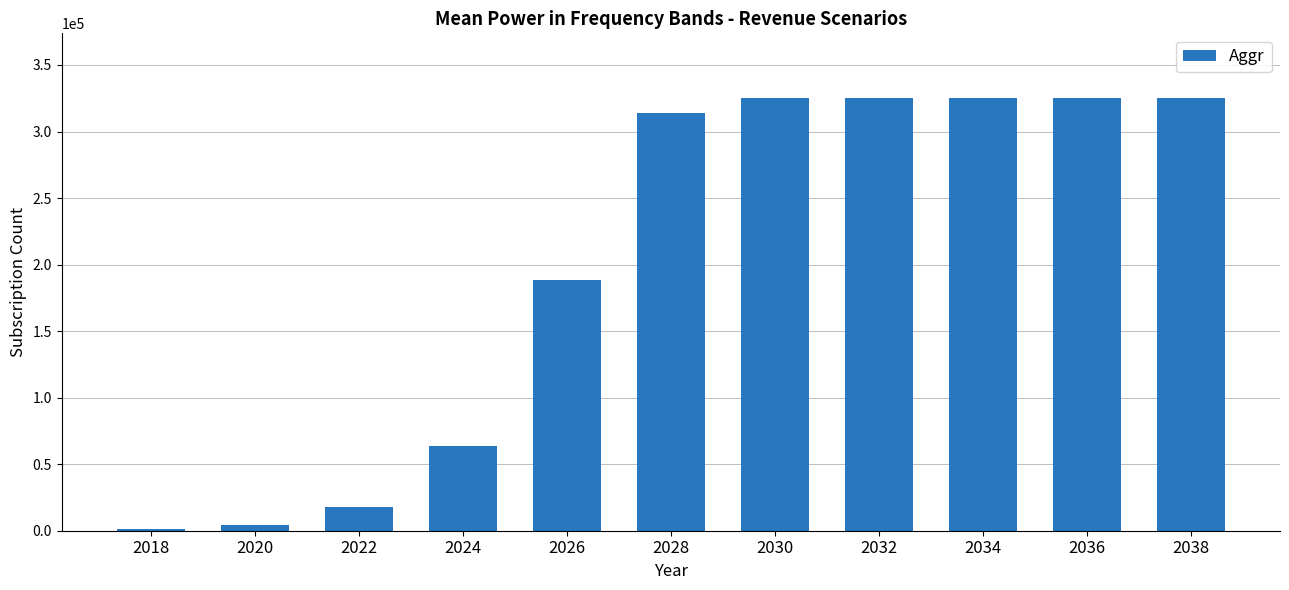

What is the difference between the maximum and second lowest values?

320376